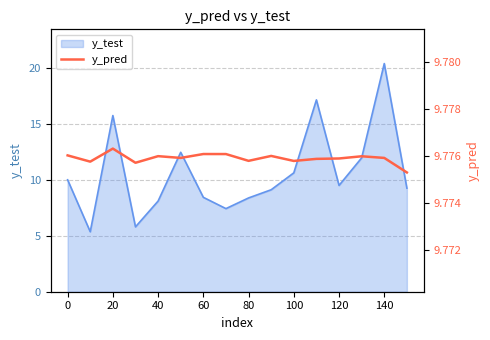

What is the highest value of the y_test series?

20.4